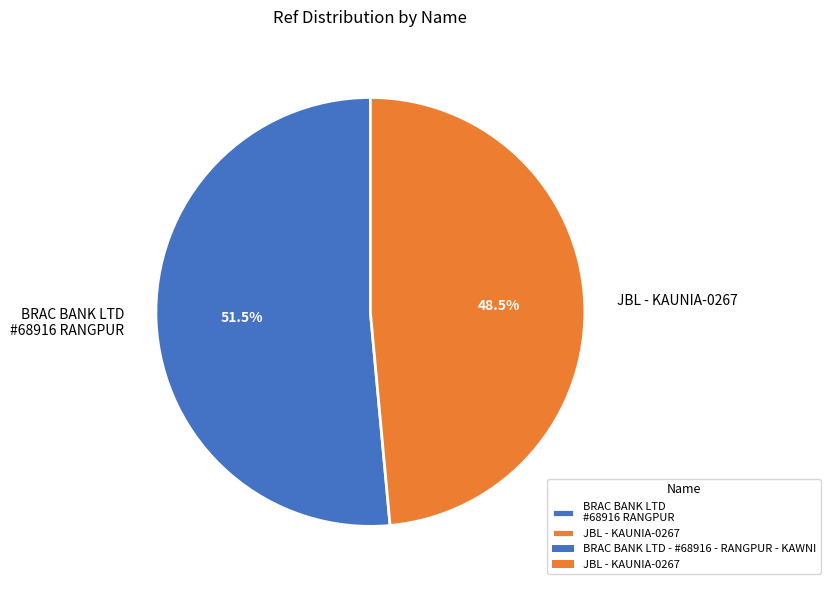

Does any single category account for the majority?

Yes